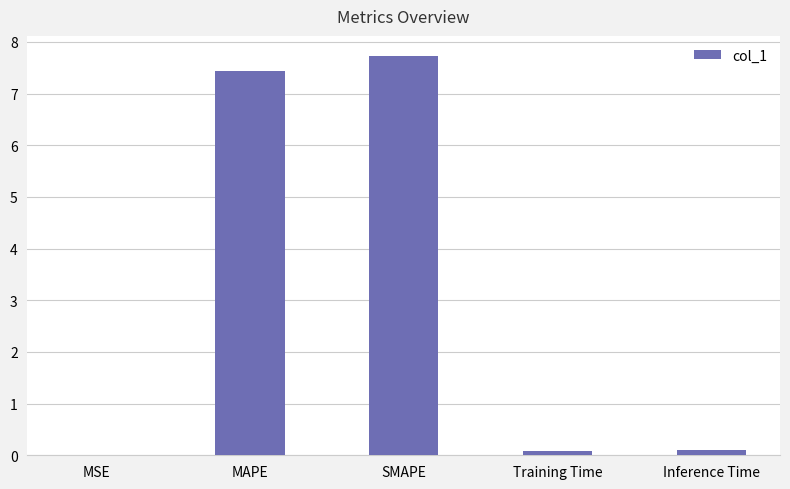

What is the sum of all values?

15.4